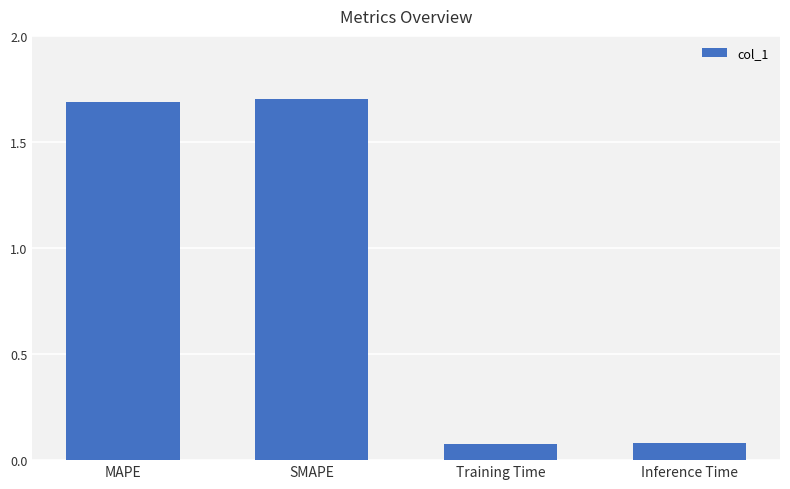

What is the label of the 1st bar from the left?

MAPE